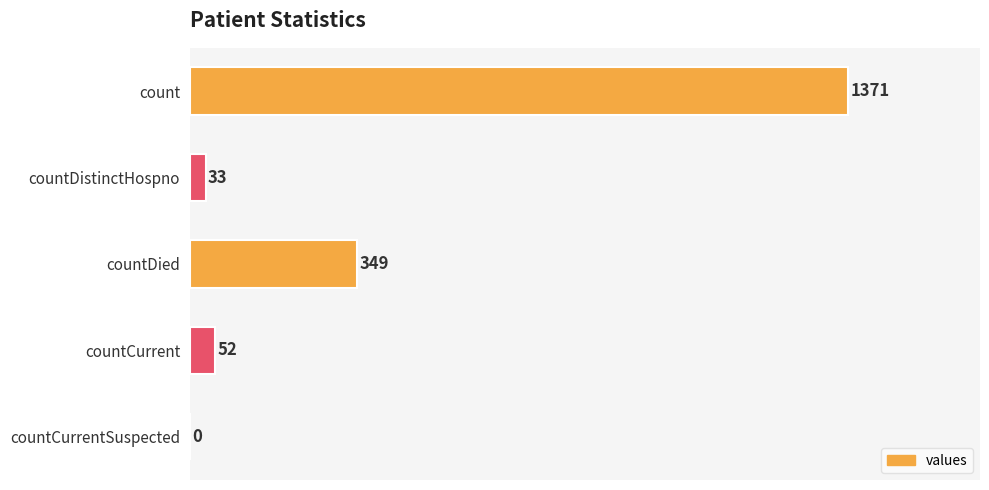

What is the sum of all values?

1805